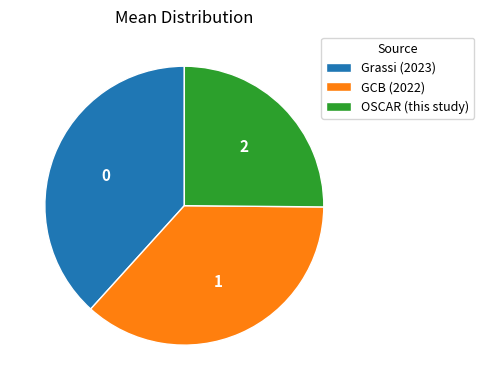

Is the sum of GCB (2022) and Grassi (2023) greater than half?

Yes